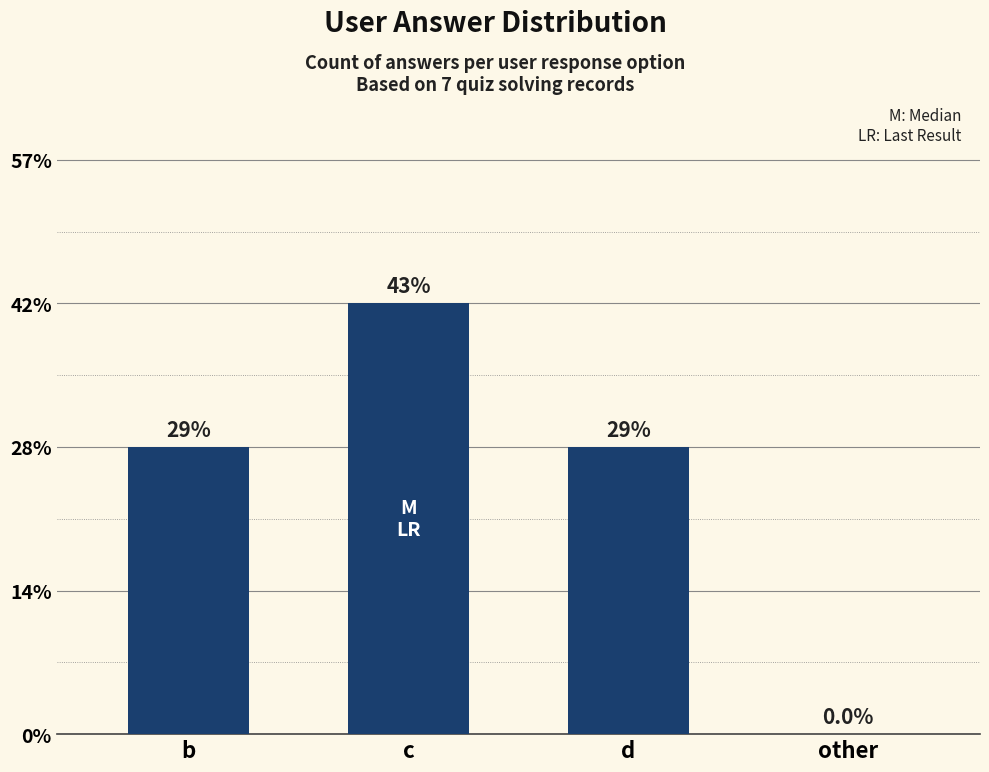

The chart shows a value of 1 at c. True or false?

False